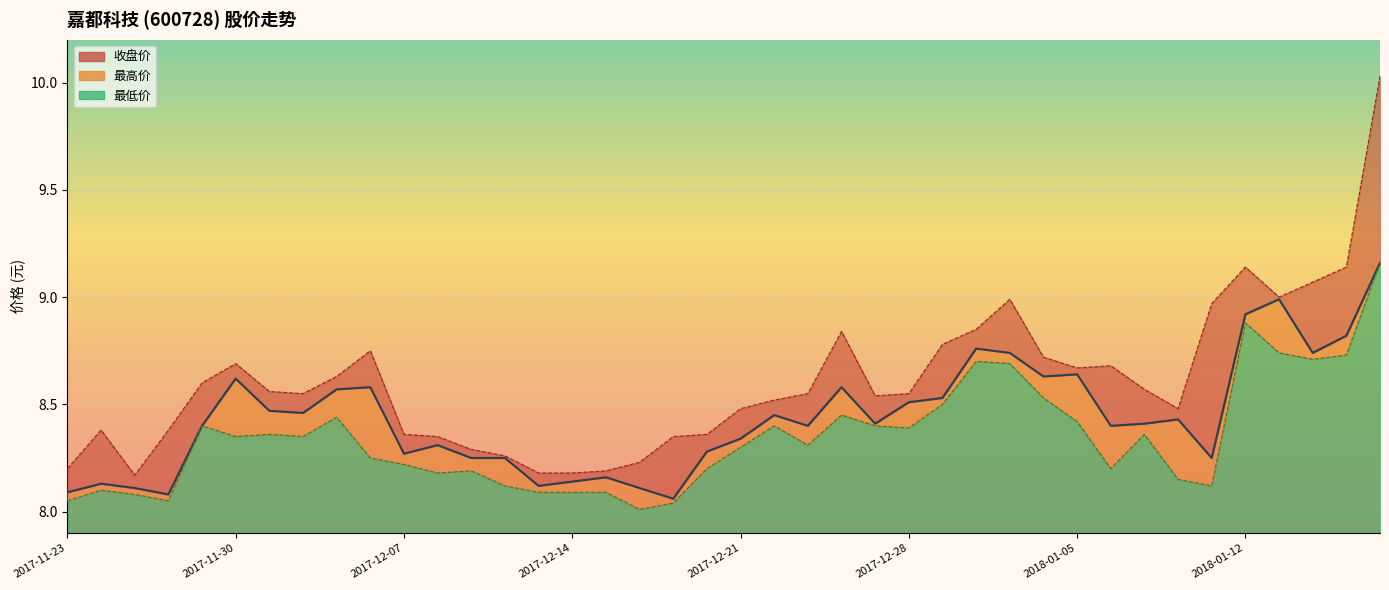

What is the total value across all series at 2018-01-12?

26.9